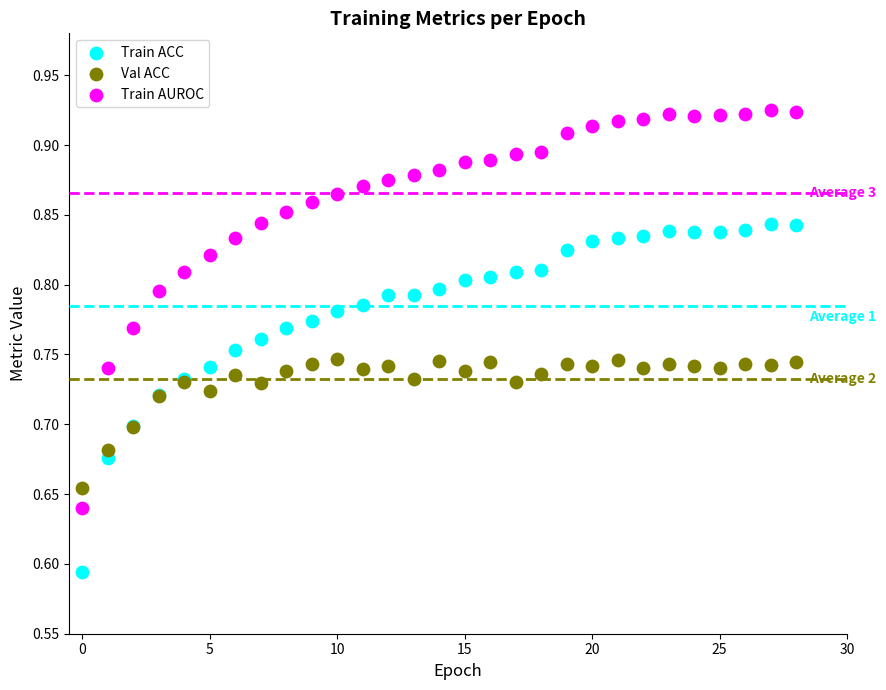

Which series has the widest spread of Y values?

Train AUROC